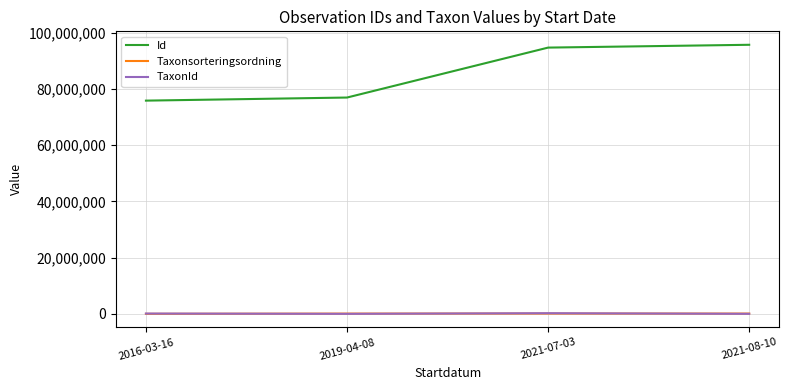

True or false: Id and Taxonsorteringsordning cross at least once.

False